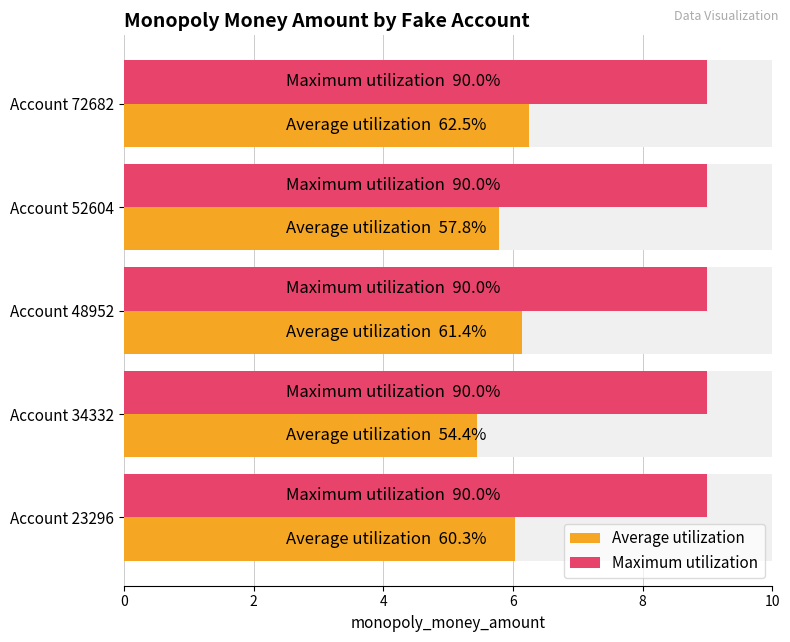

The Maximum utilization series shows 0.2 at 4. True or false?

False